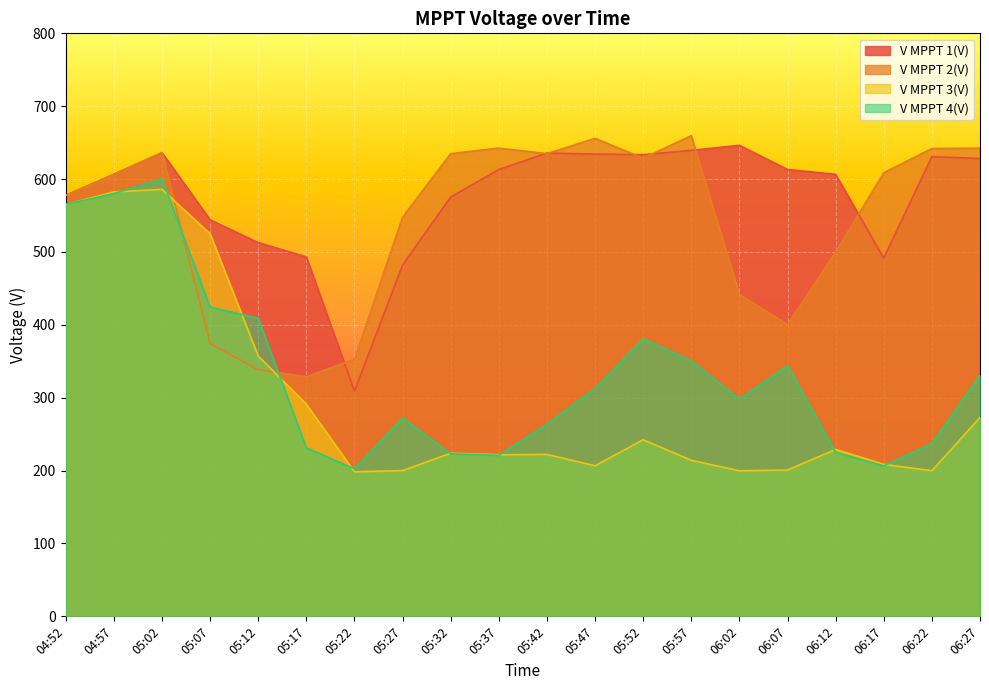

What is the average value of the V MPPT 1(V) series?

575.5